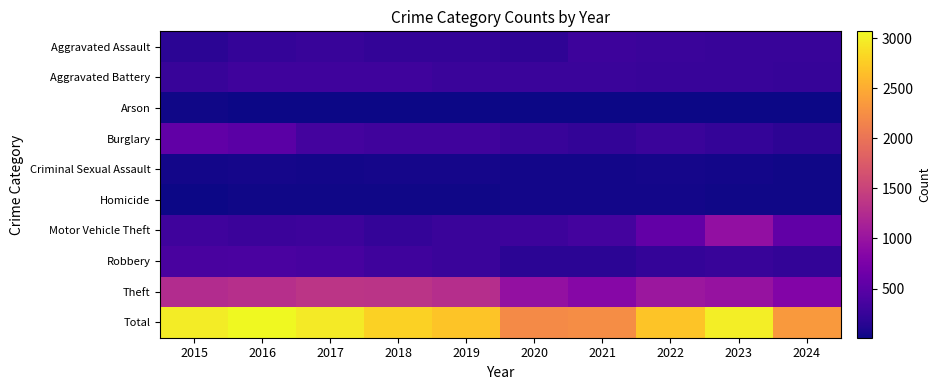

Which series has the largest range (max minus min)?

Total